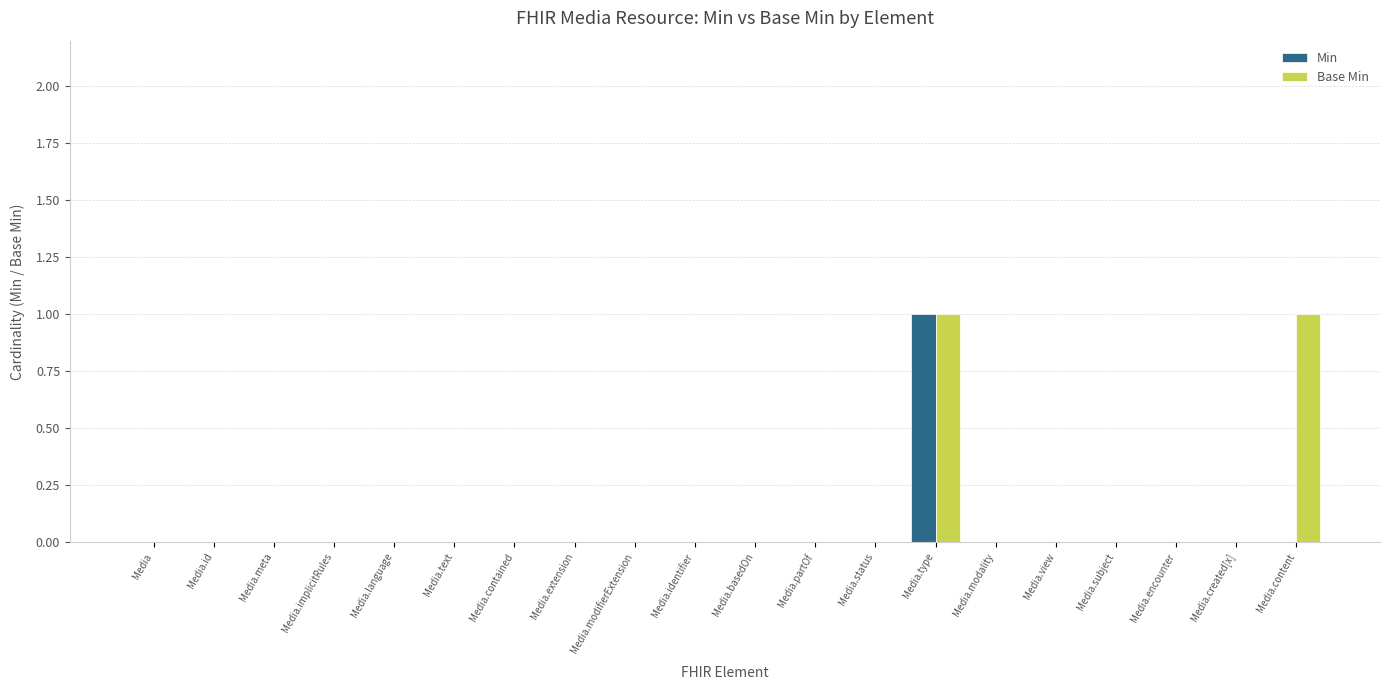

Which series has the largest total across all categories?

Base Min